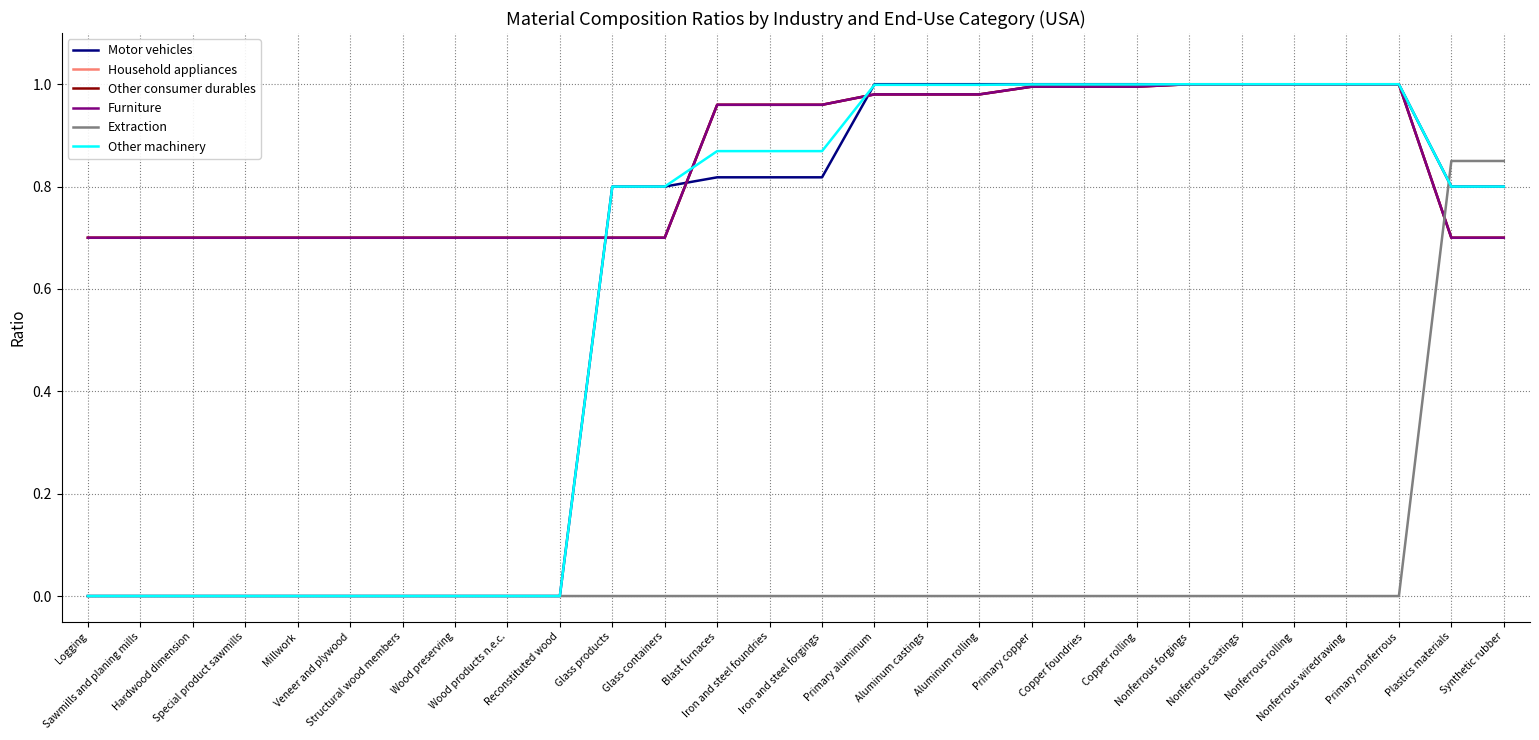

Which has a higher value, Sawmills and planing mills or Plastics materials?

Plastics materials